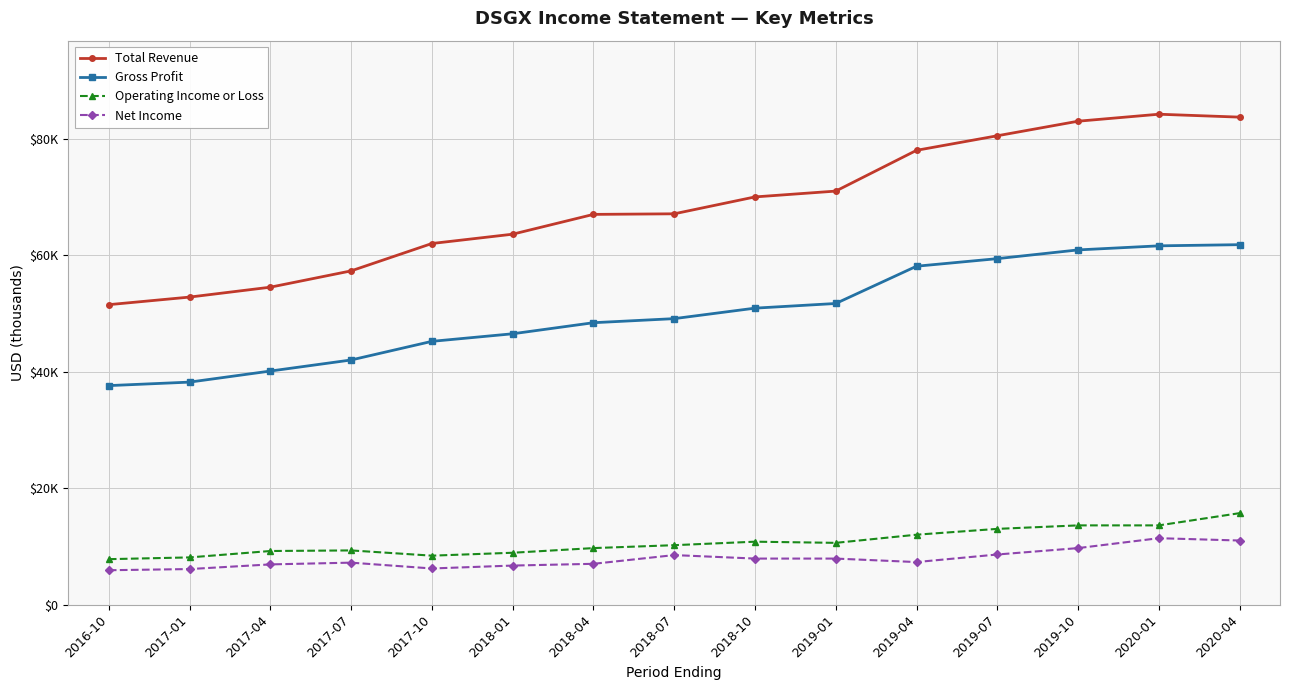

True or false: Gross Profit has more than 0 interior local peaks.

False